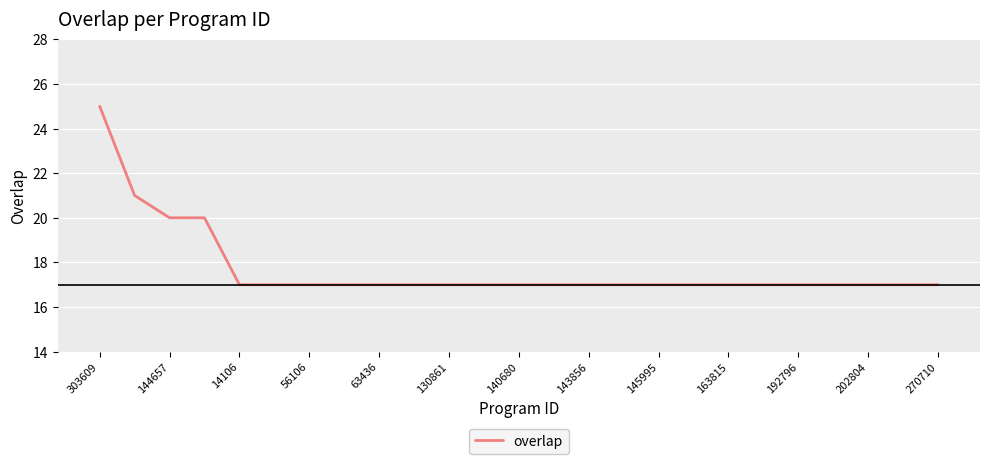

What is the smallest value displayed?

17